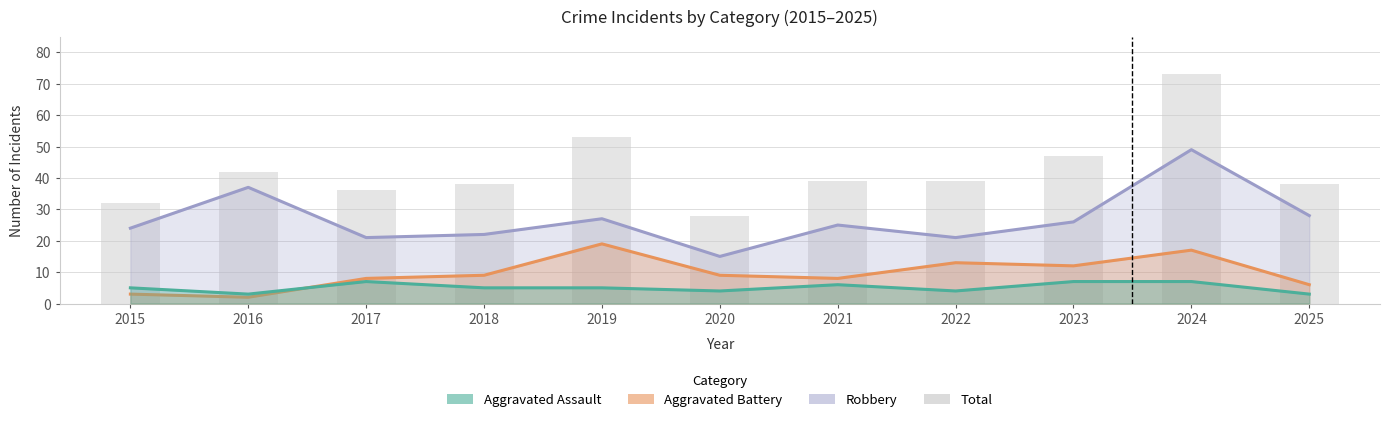

What is the difference between the maximum and minimum values in the Robbery series?

34